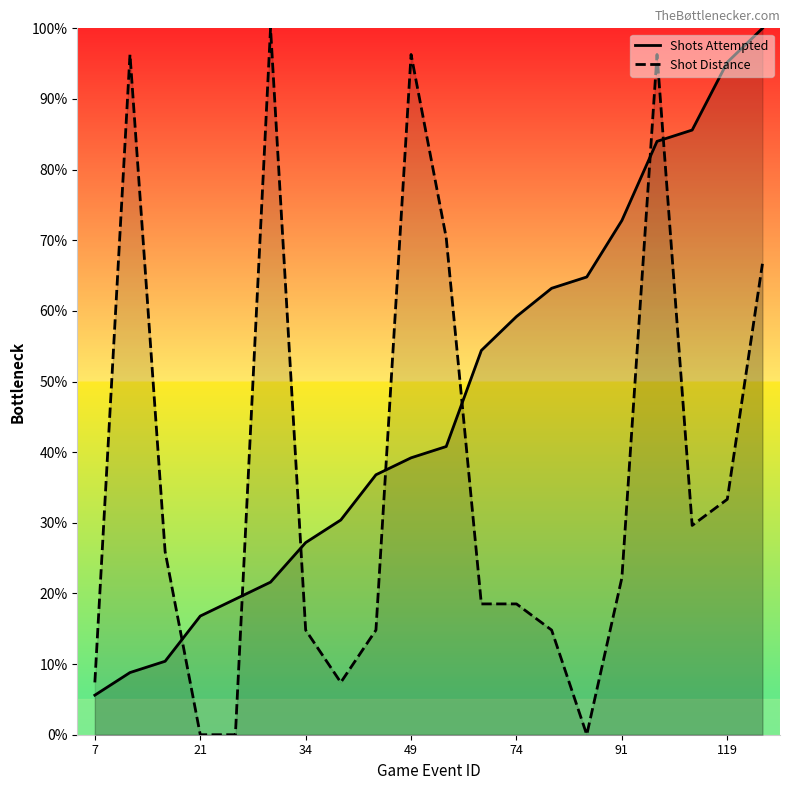

How many lines are shown in the chart?

2